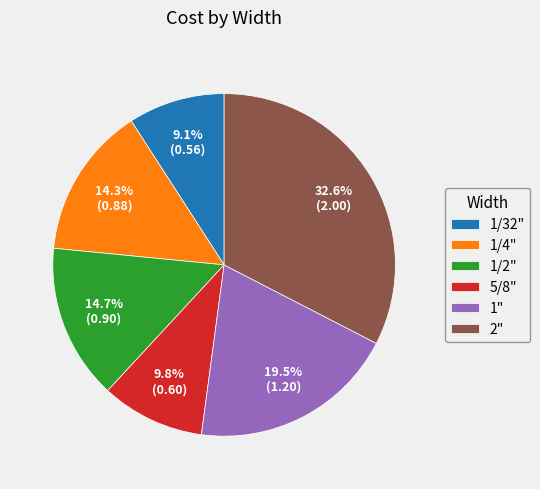

How much of the chart is everything except 2"?

67.4%